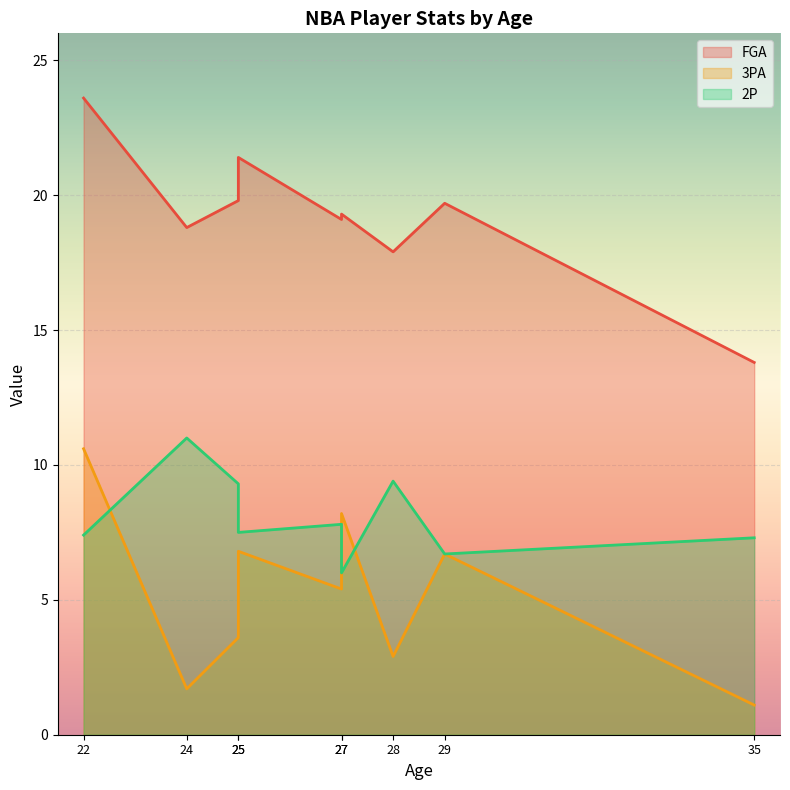

In 3PA, how many points are lower than both neighbors (excluding endpoints)?

3